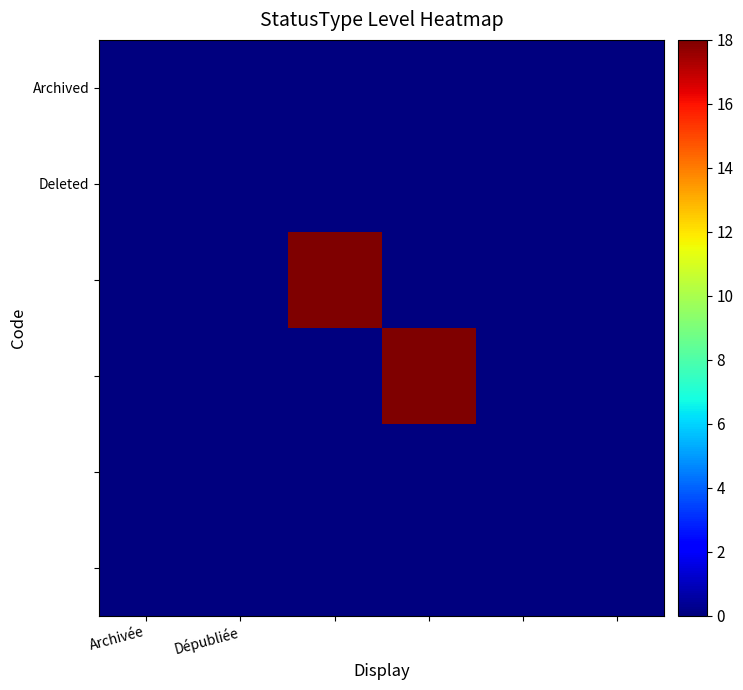

At how many categories does at least one series exceed 16?

2